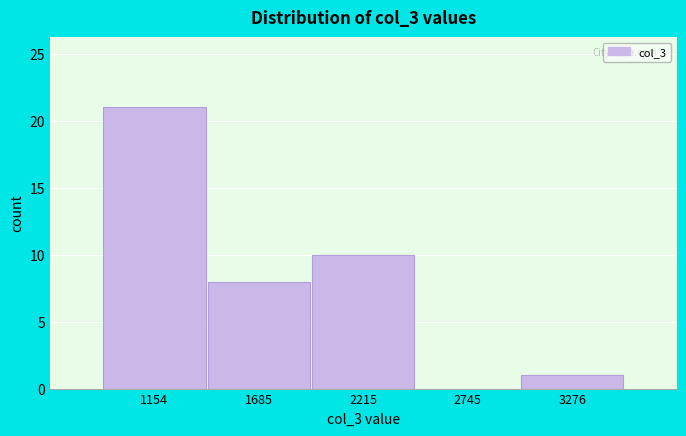

Reading left to right, transcribe this chart: for each bar, give the range it covers on the x-axis and its height. Neither the bar edges nor the heights are printed on the chart, so give them approximately, as read against the axes.

900 to 1400: 21
1400 to 2000: 8
2000 to 2500: 10
2500 to 3000: 0
3000 to 3500: 1